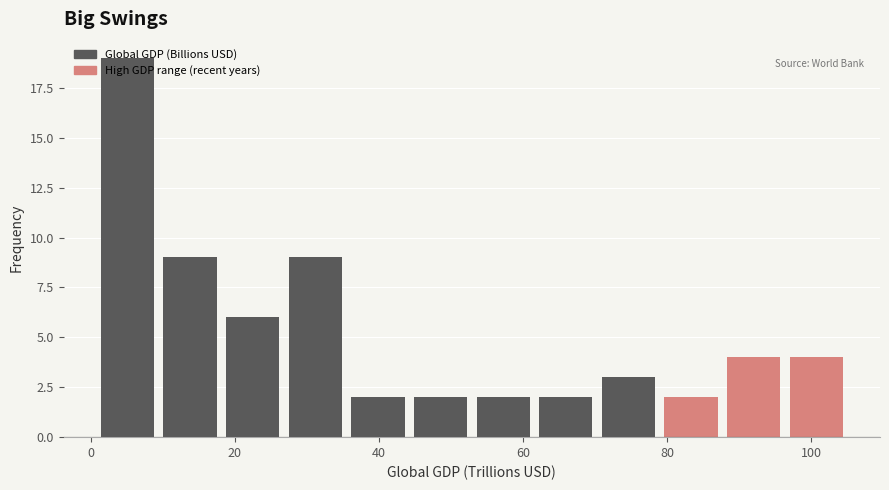

Over which range of the x-axis is the bar tallest?

2 to 10